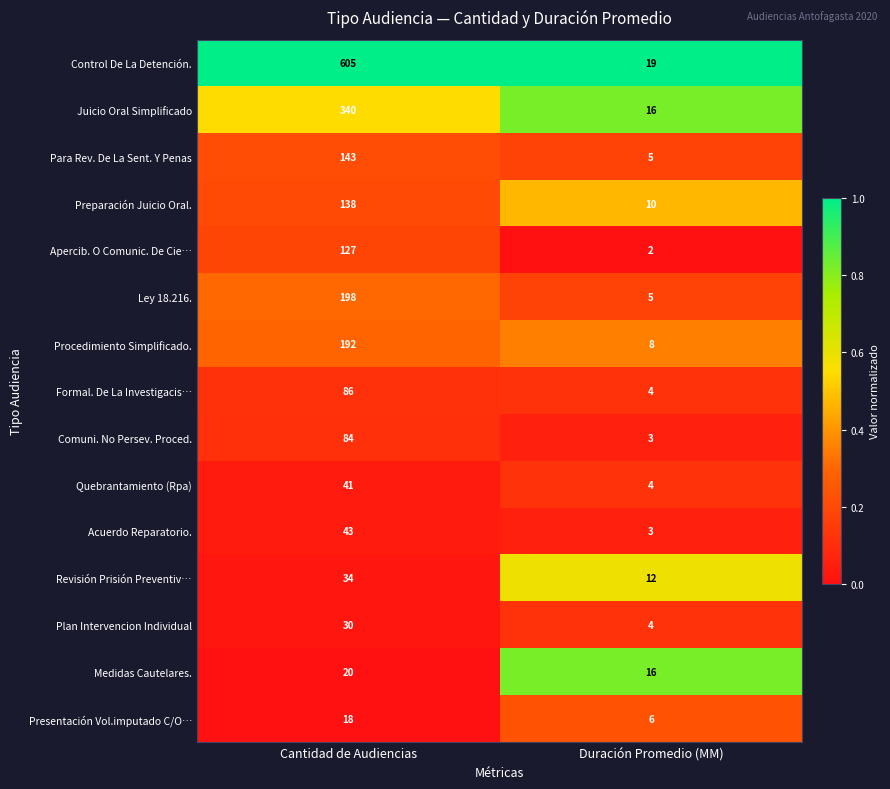

Reading left to right, extract all data points from this chart.

Control De La Detención.: 605	19
Juicio Oral Simplificado: 340	16
Para Rev. De La Sent. Y Penas: 143	5
Preparación Juicio Oral.: 138	10
Apercib. O Comunic. De Cie…: 127	2
Ley 18.216.: 198	5
Procedimiento Simplificado.: 192	8
Formal. De La Investigacis…: 86	4
Comuni. No Persev. Proced.: 84	3
Quebrantamiento (Rpa): 41	4
Acuerdo Reparatorio.: 43	3
Revisión Prisión Preventiv…: 34	12
Plan Intervencion Individual: 30	4
Medidas Cautelares.: 20	16
Presentación Vol.imputado C/O…: 18	6